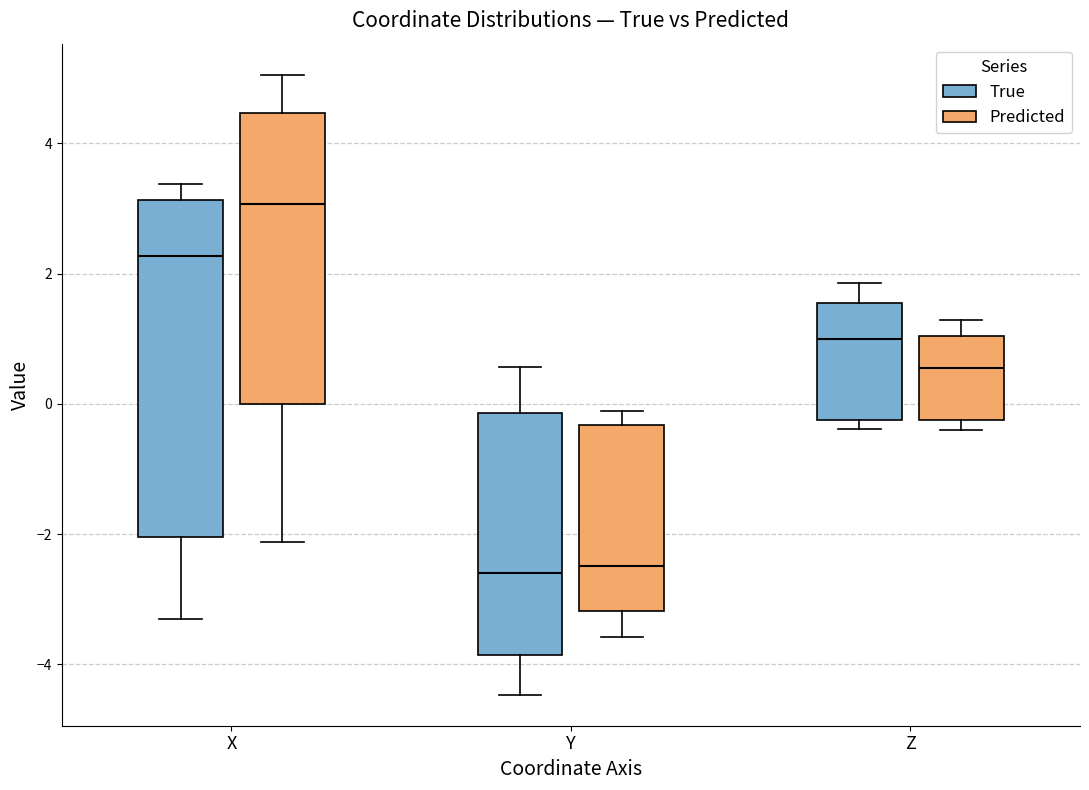

Comparing the boxes themselves (not the whiskers), which one is the tallest?

X (True)